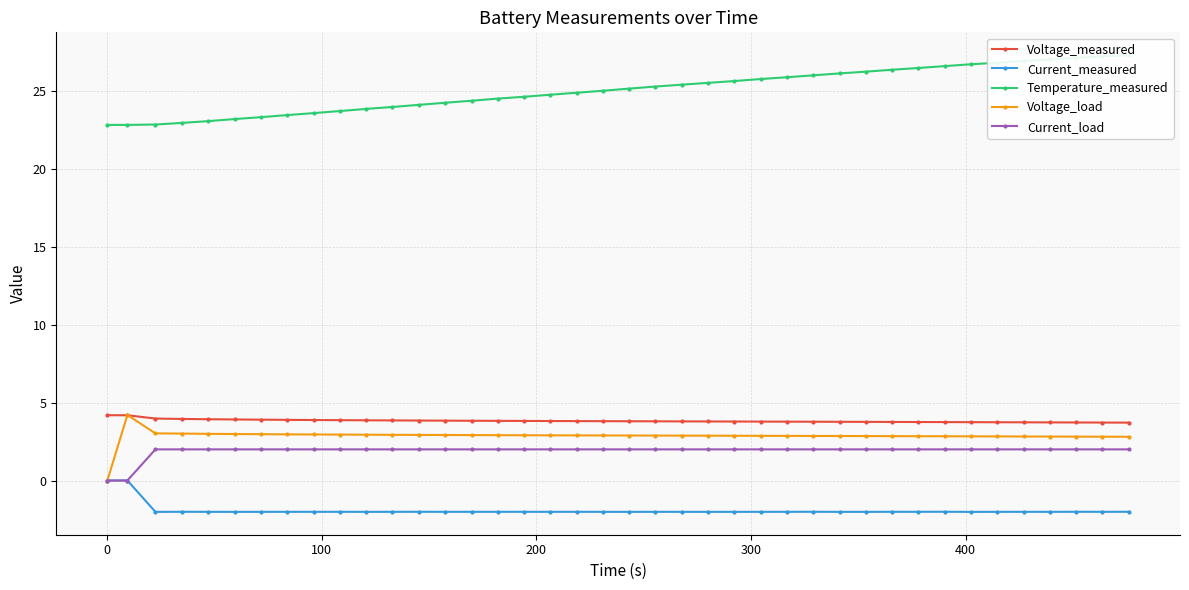

True or false: Current_measured has more than 2 interior local peaks.

True